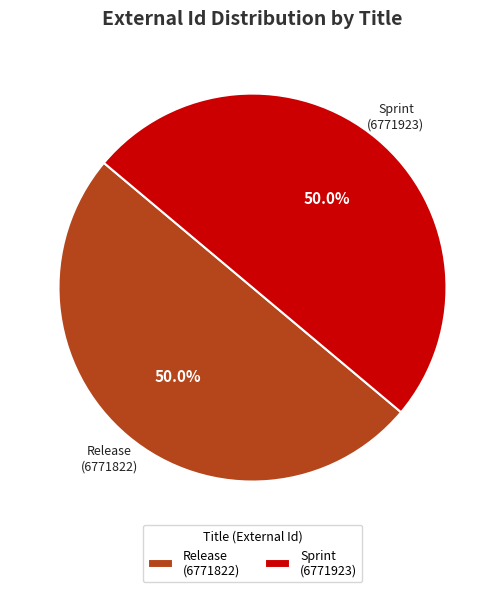

Approximately how many times larger is the value at Sprint (6771923) compared to Release (6771822)?

1.0